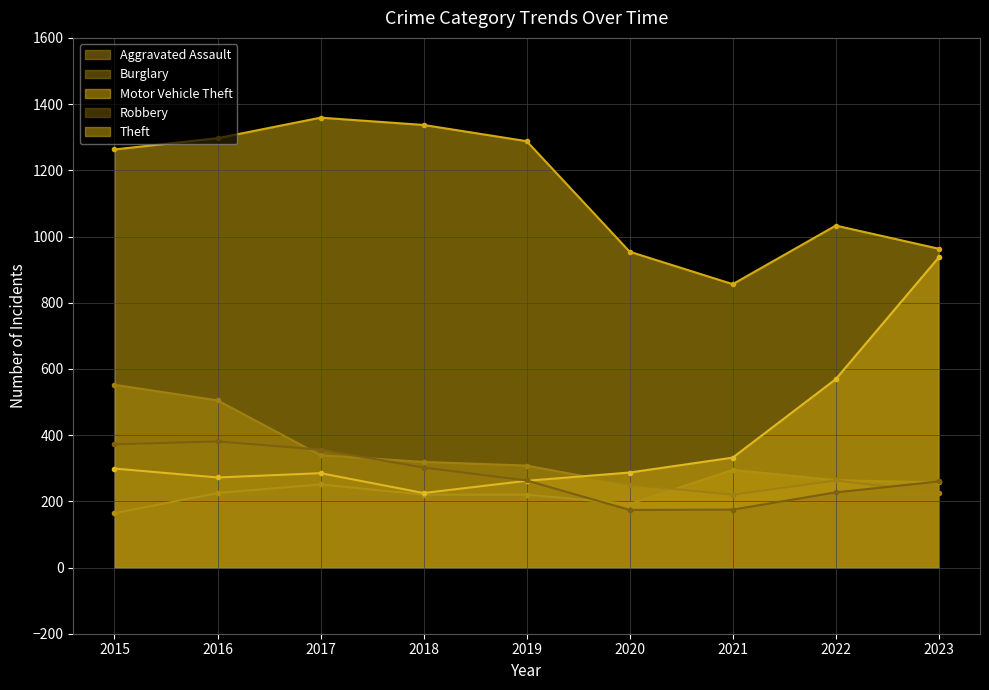

At which label does Theft reach its peak?

2017